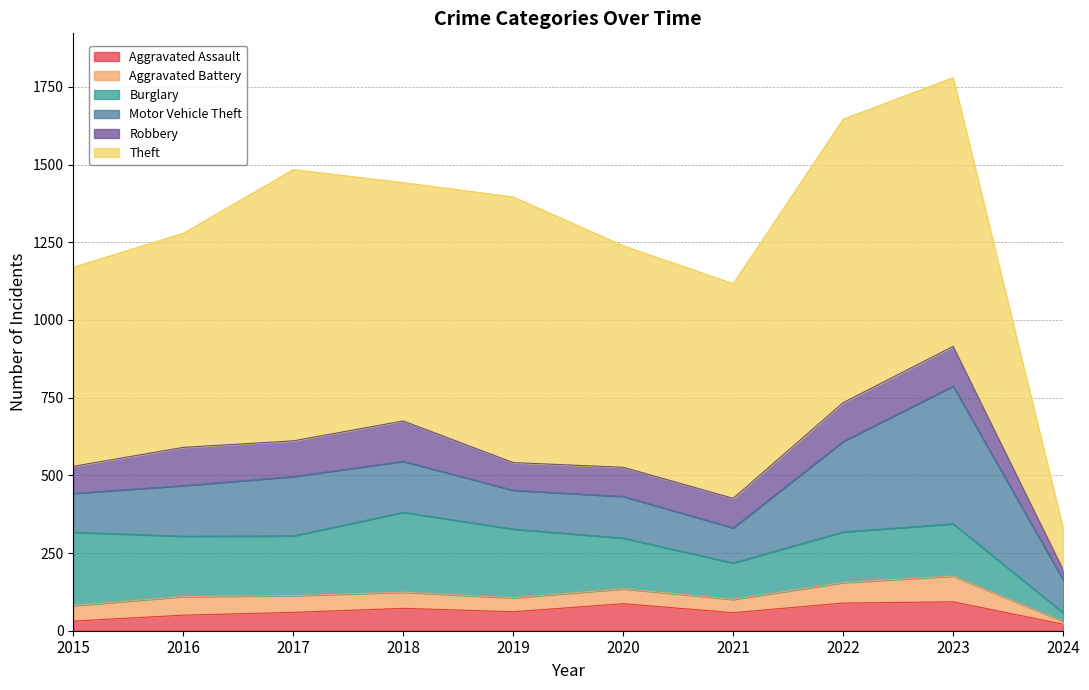

What is the difference between the highest and lowest values at 2021?

648